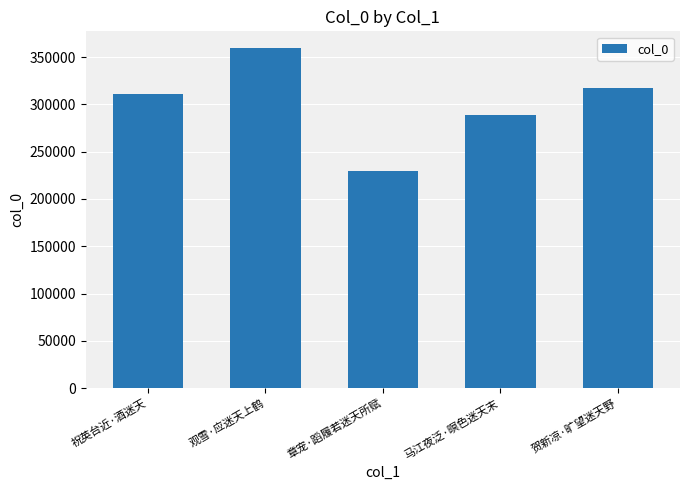

The chart shows a value of 377843 at 章宠·蹈履若迷天所赋. True or false?

False